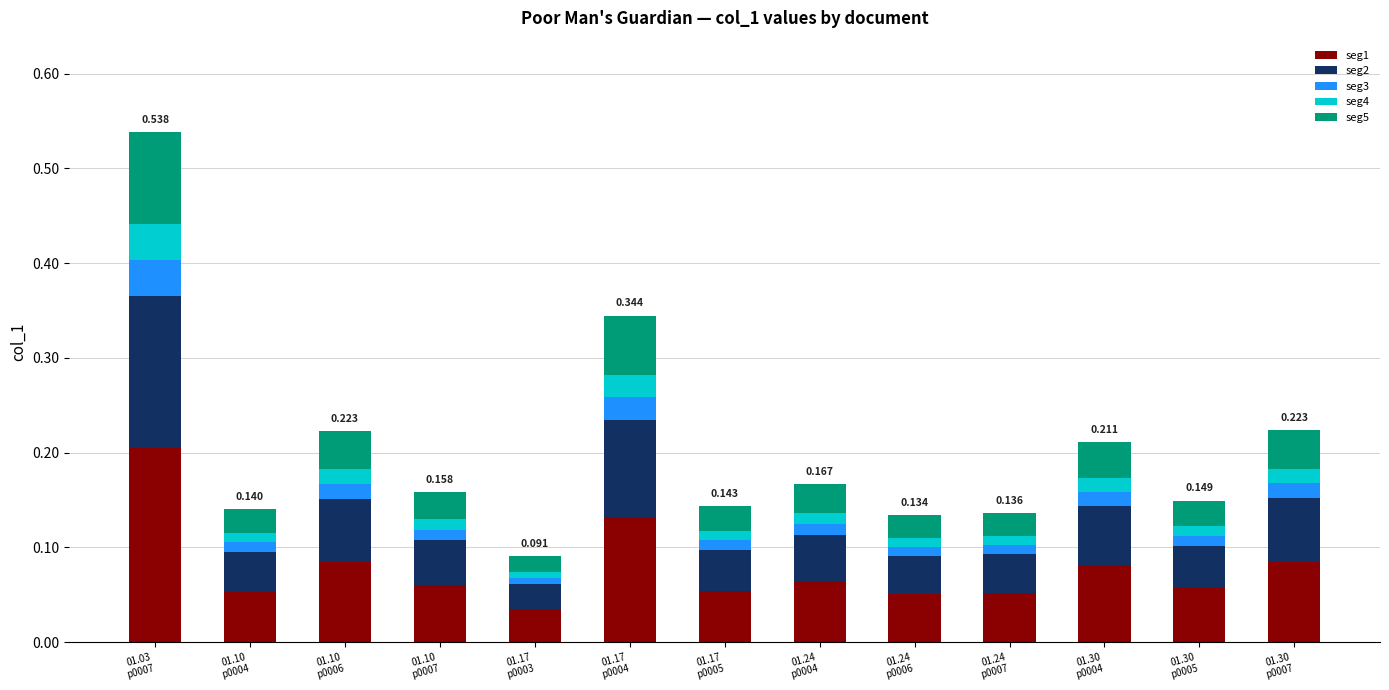

How many series are shown in this chart?

5